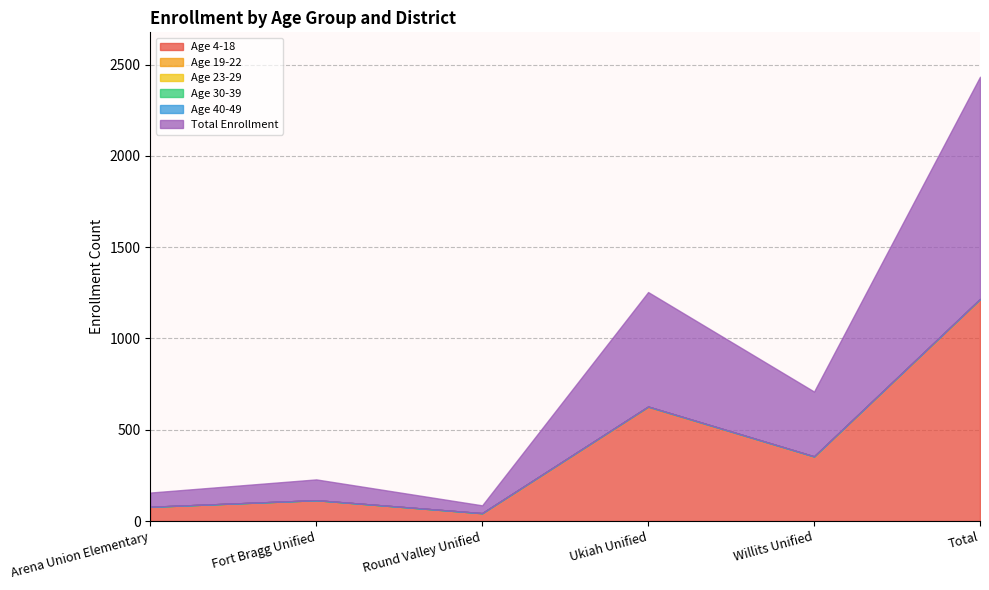

At which category is the sum across all series the highest?

Total